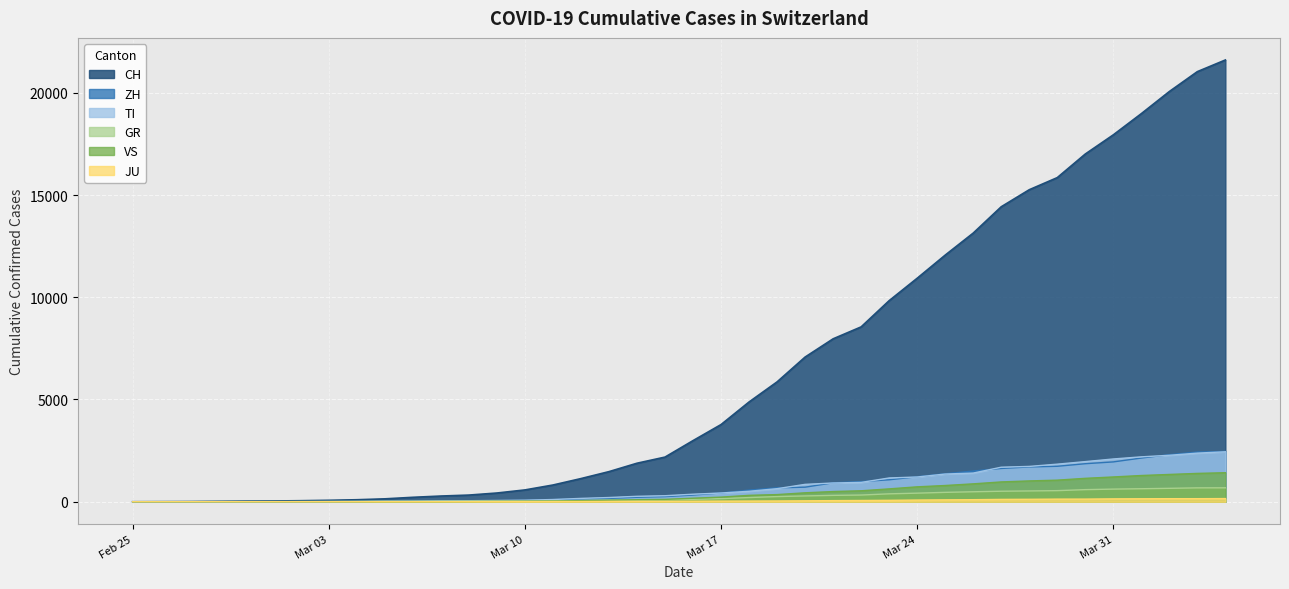

True or false: VS and CH intersect in this chart.

False